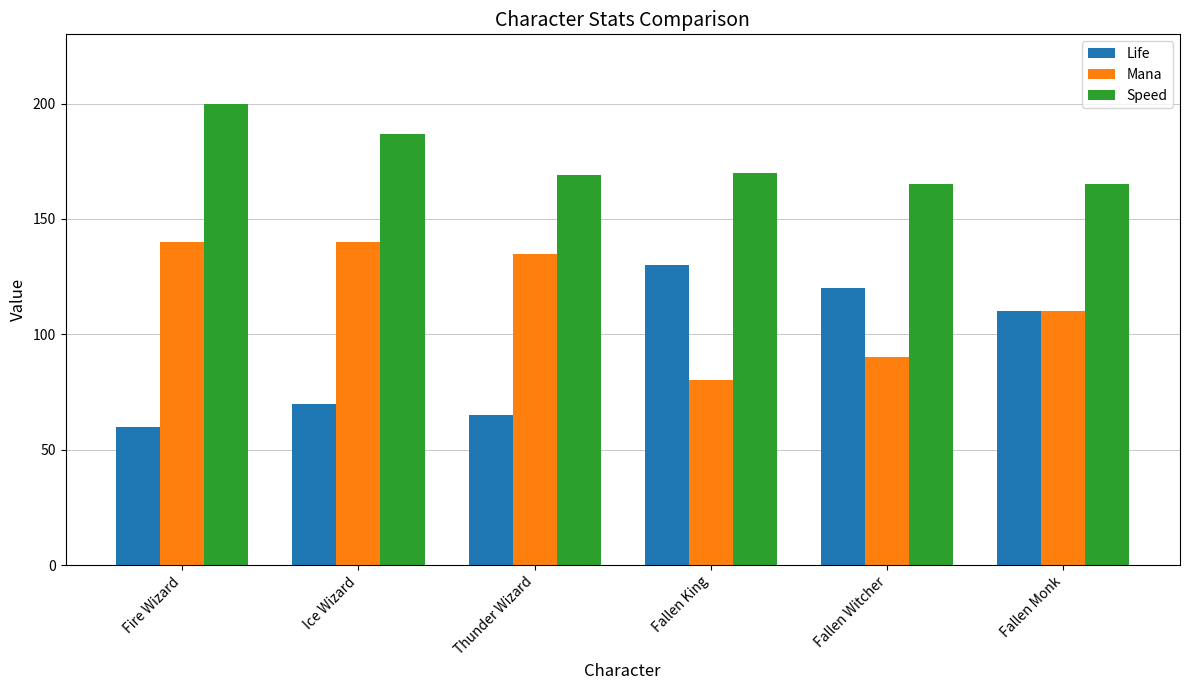

List the series in order of their peak value, highest first.

Speed, Mana, Life